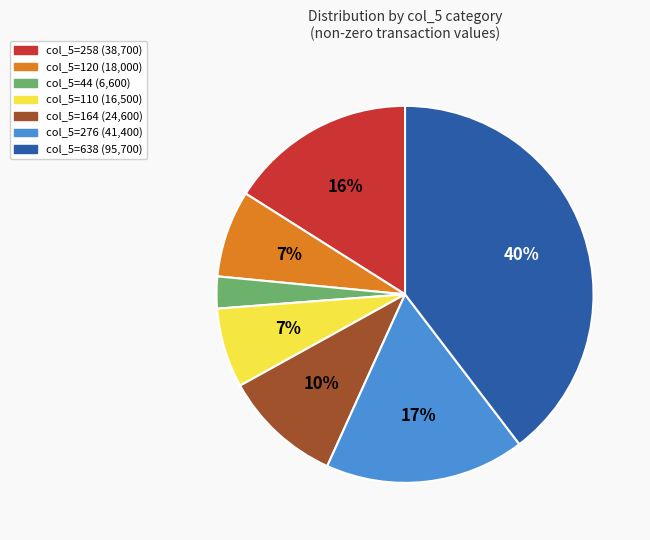

To the nearest percent, what is the difference between the largest and smallest slice percentages?

37%